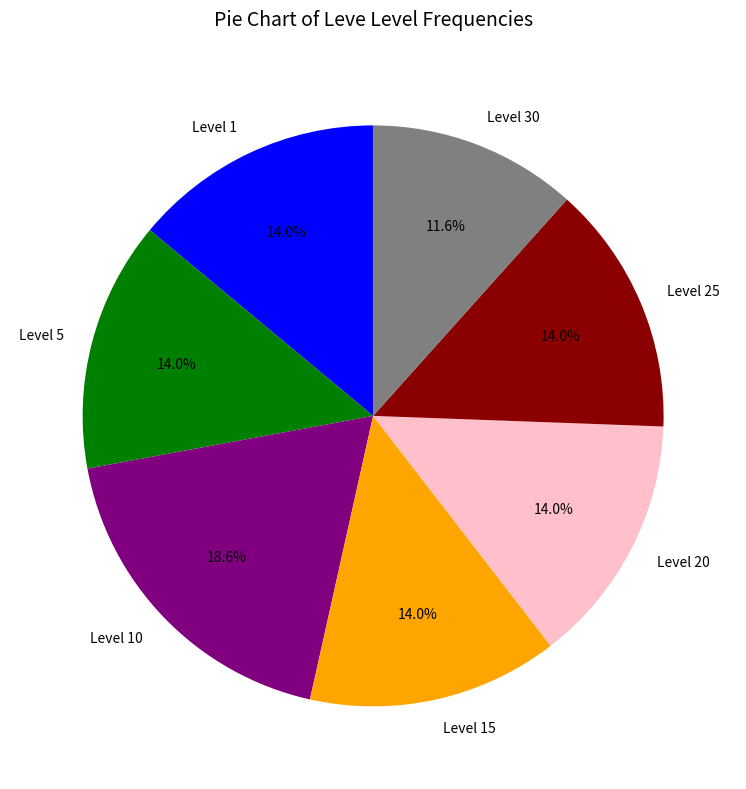

How many segments does this pie chart have?

7